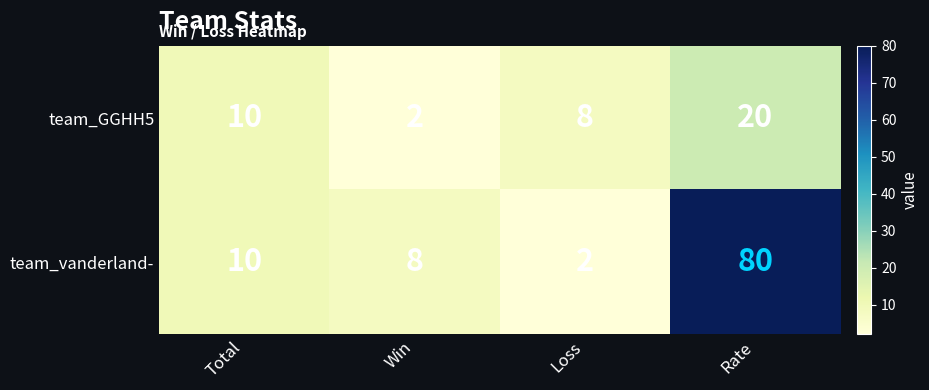

What is the average value of the team_vanderland- series?

25